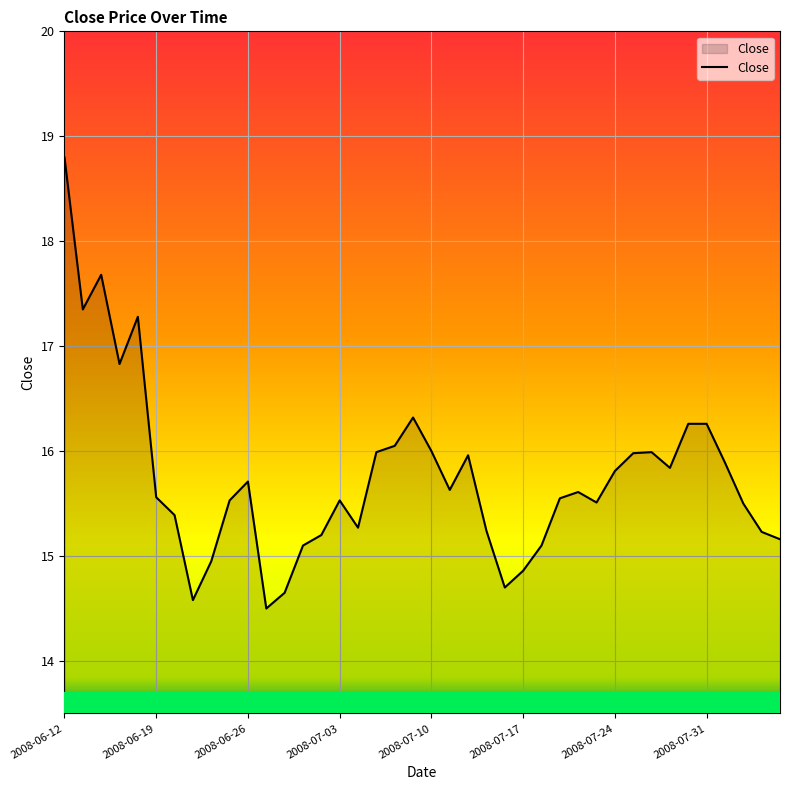

What is the difference between the maximum and second lowest values?

4.2